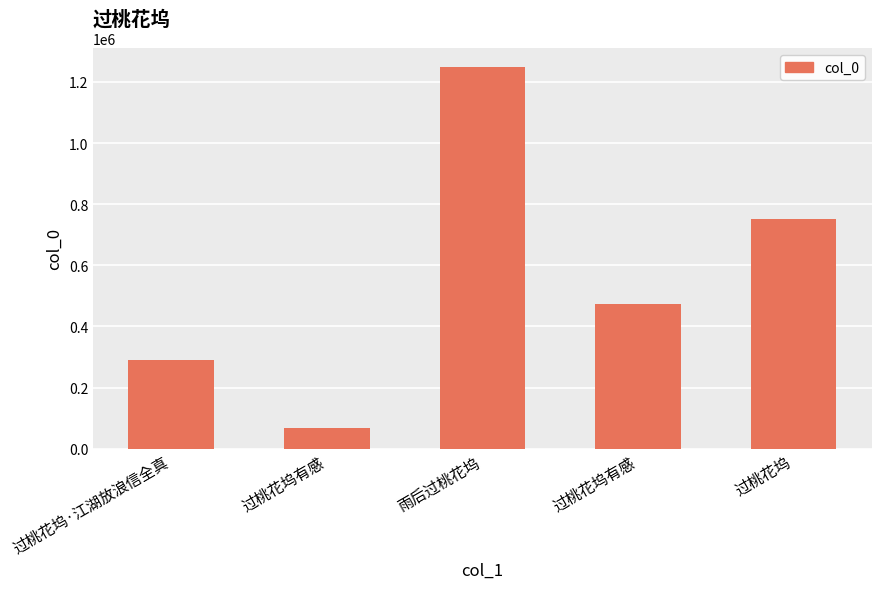

What is the label of the 5th bar from the right?

过桃花坞·江湖放浪信全真